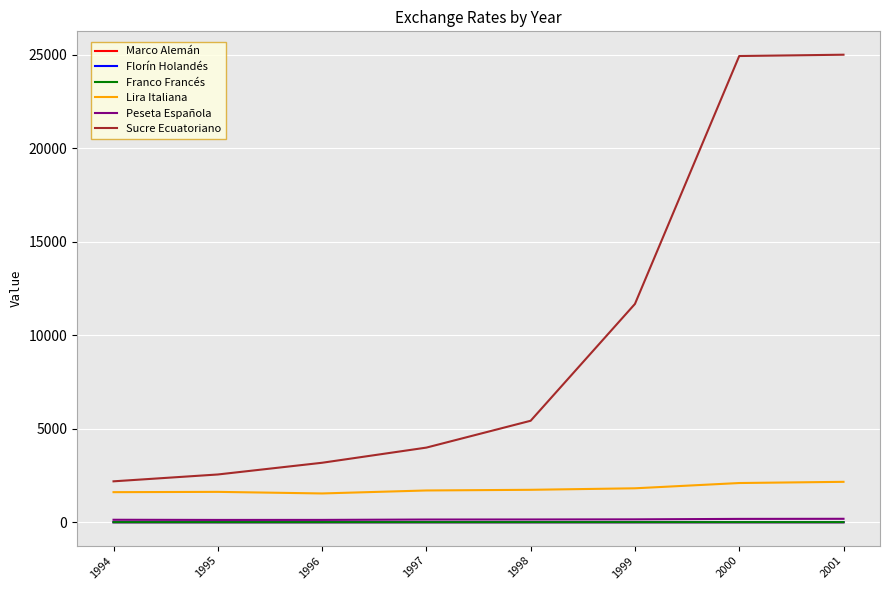

True or false: Sucre Ecuatoriano and Marco Alemán cross at least once.

False